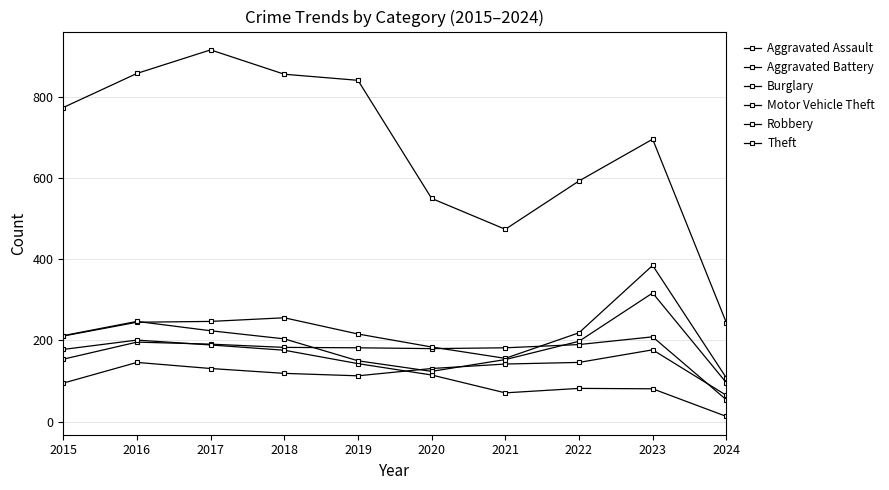

What is the smallest value displayed?

13